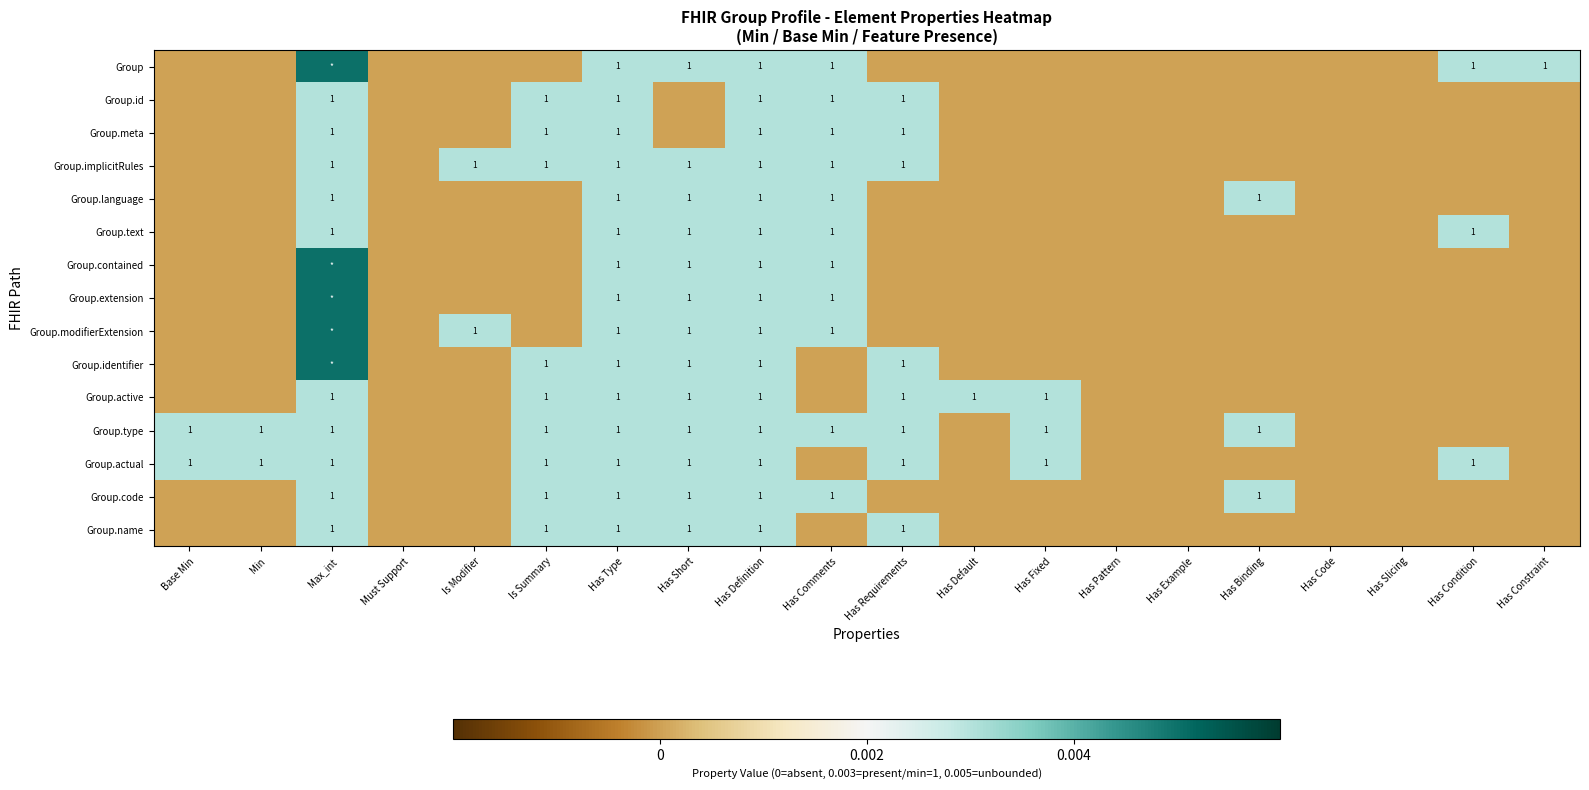

Which series has the largest total across all categories?

Group.type